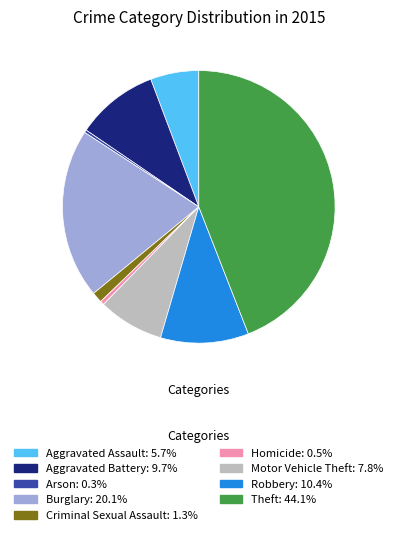

Between Burglary and Motor Vehicle Theft, which is larger?

Burglary